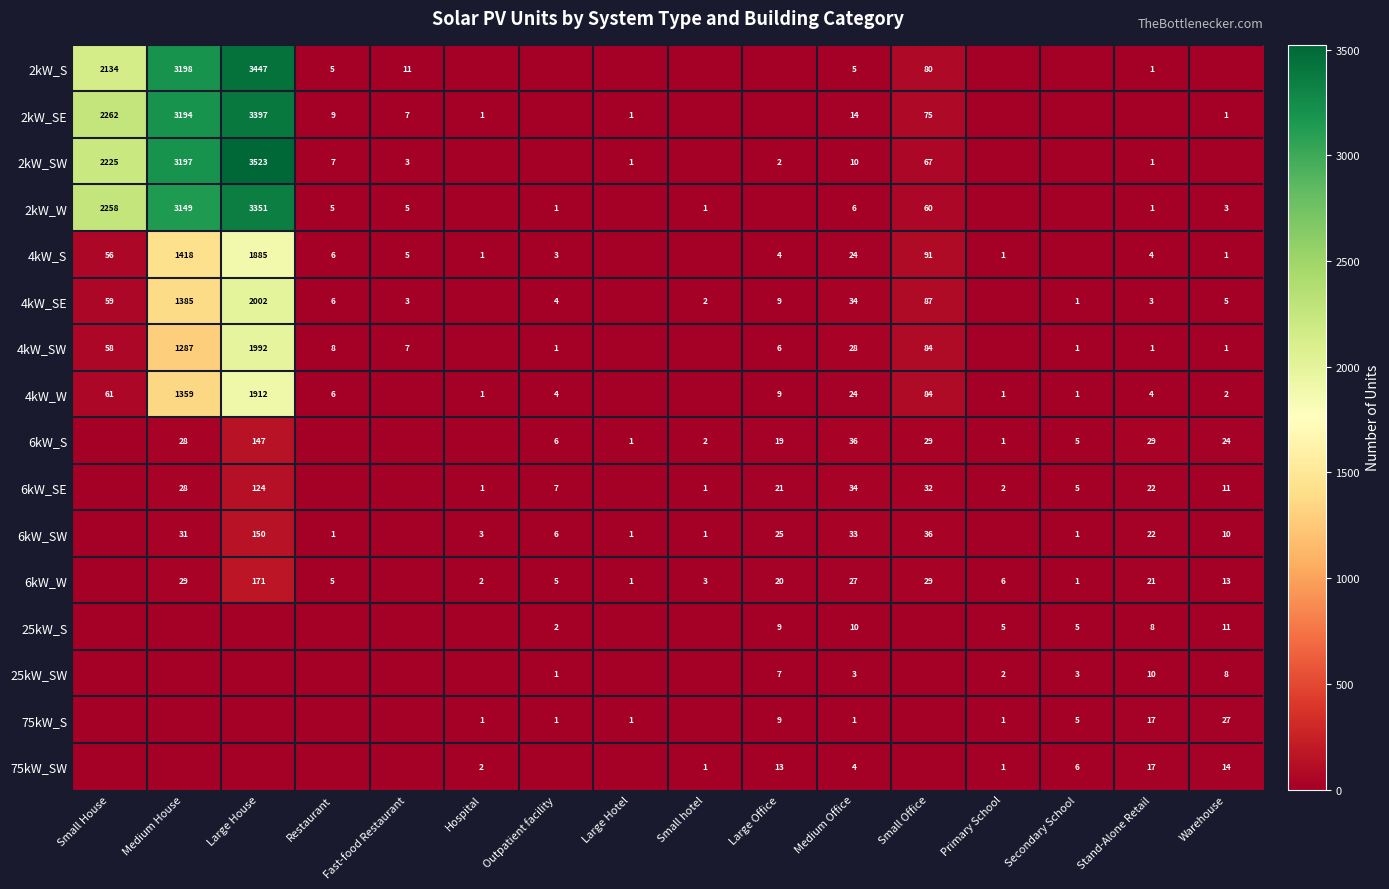

The 6kW_SE series shows 5 at Stand-Alone Retail. True or false?

False